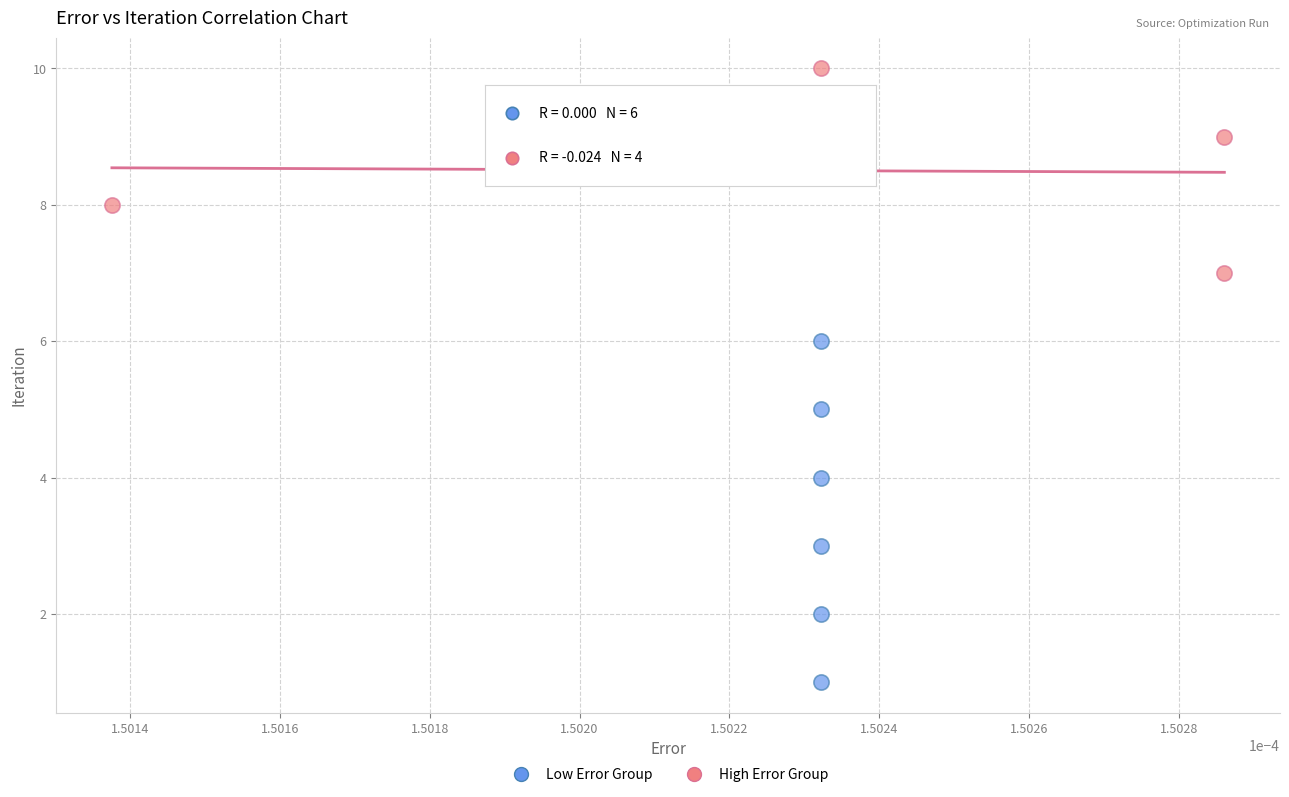

Which series contains the highest Y value?

High Error Group